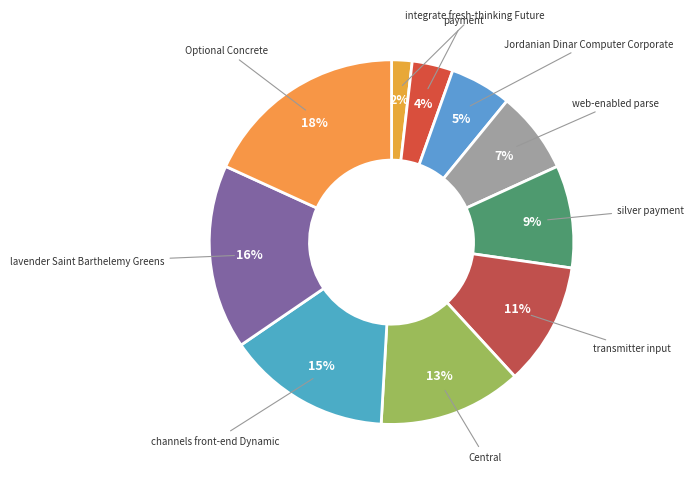

How many slices are in this pie chart?

10